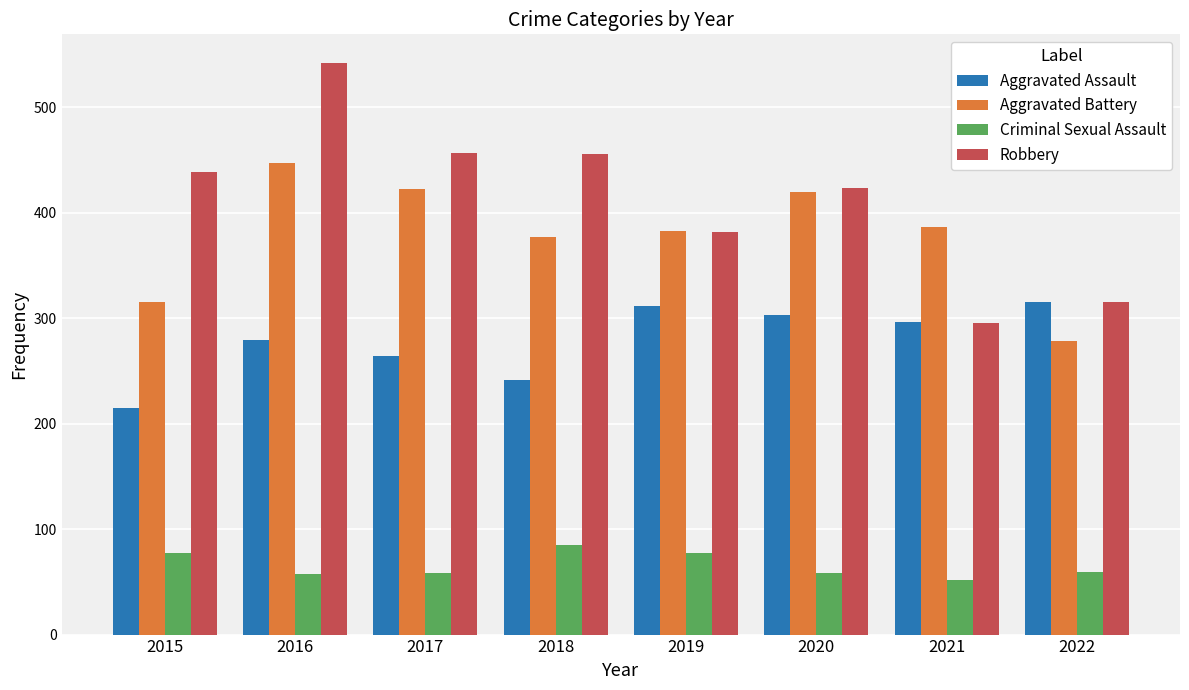

What is the value of the Robbery bar at the 1st from the left?

439